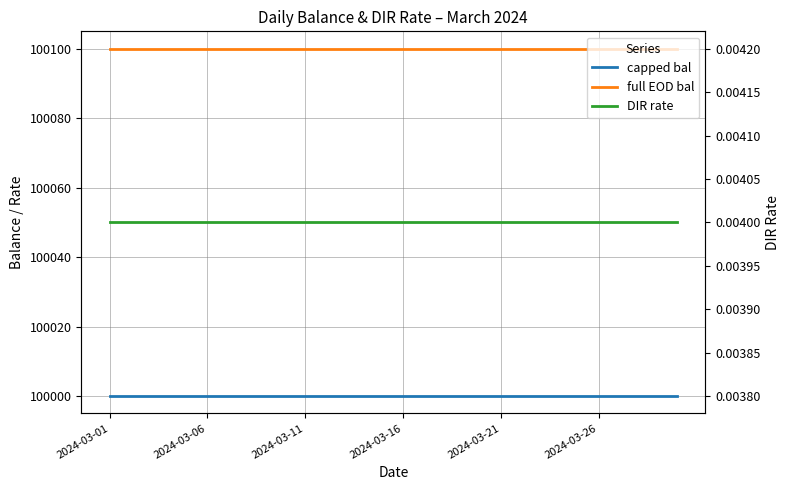

True or false: DIR rate has a value of 0.0 at 2024-03-21.

True